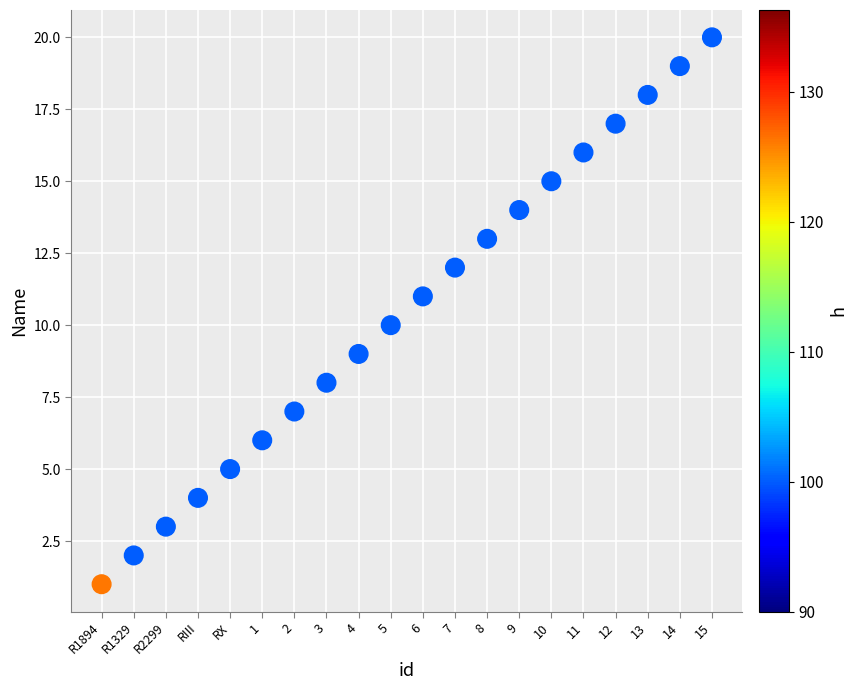

What is the range of Y values (max minus min)?

19